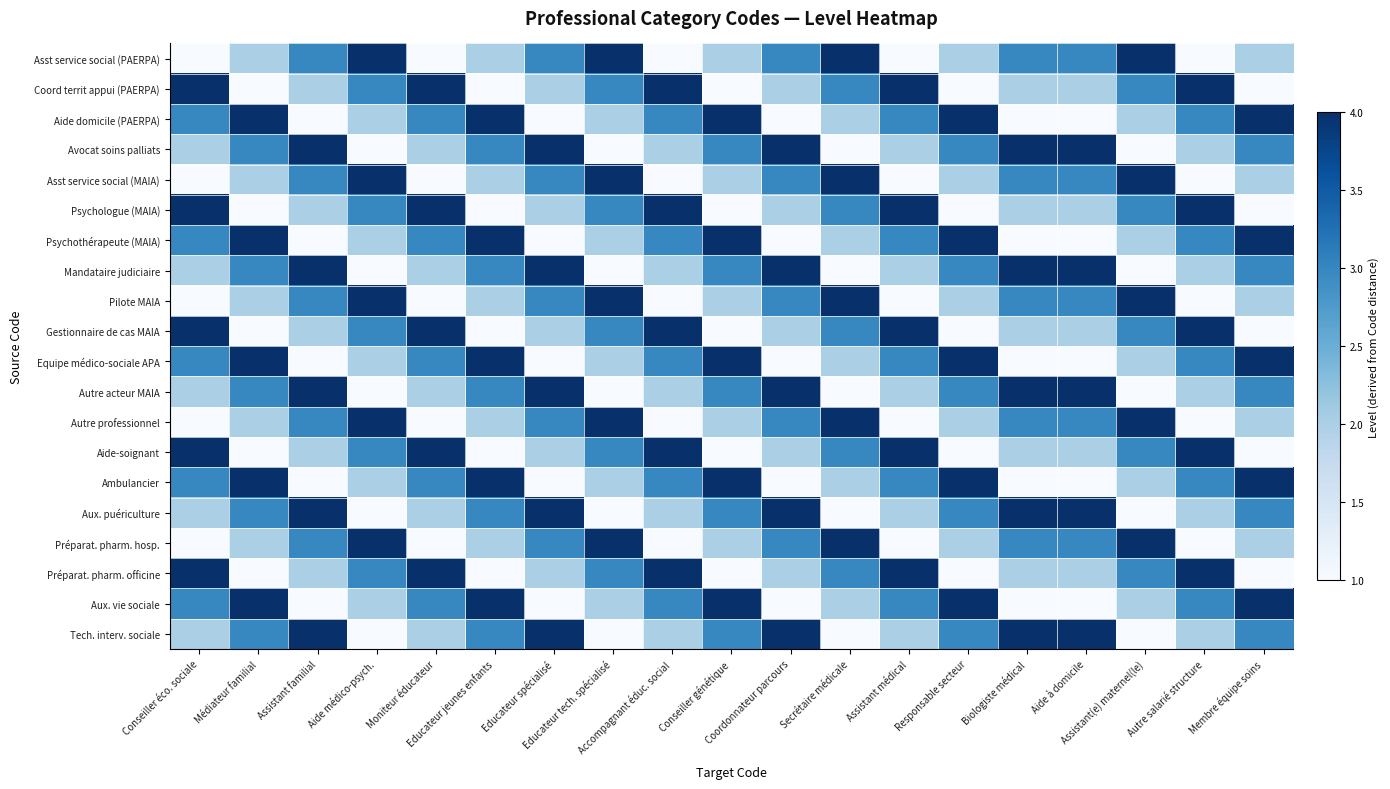

Which label corresponds to the smallest value in the chart?

Conseiller éco. sociale